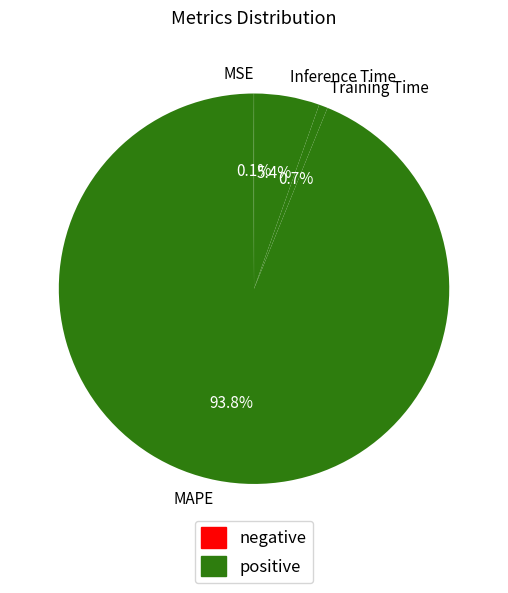

Which has a higher value, MAPE or Training Time?

MAPE